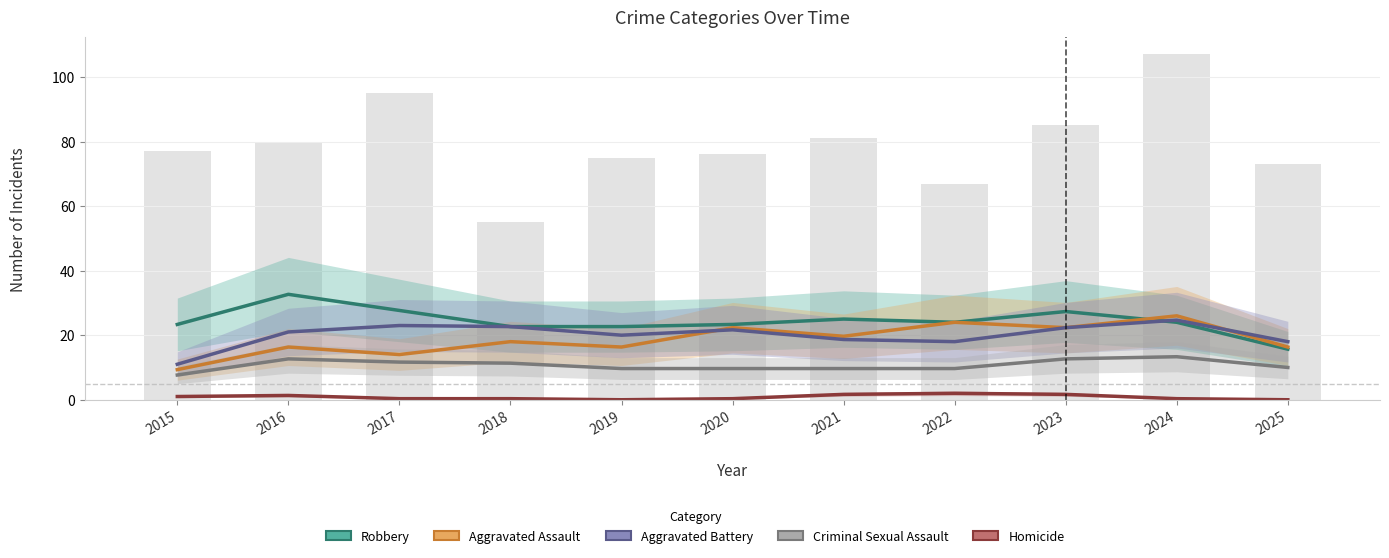

Is the value of Robbery at 2024 greater than the value of Aggravated Assault at 2017?

Yes